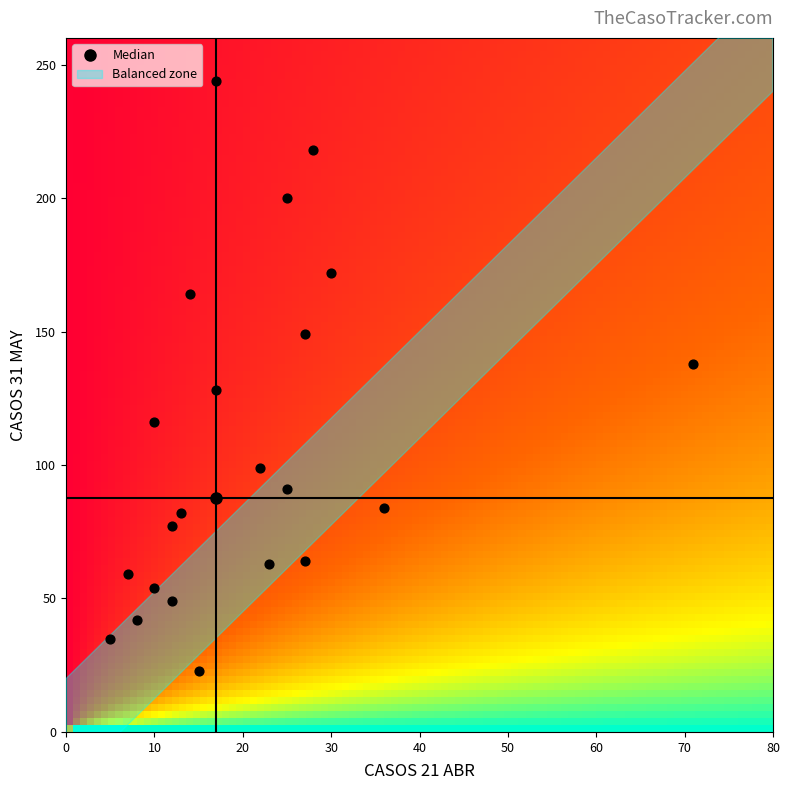

What is the range of Y values (max minus min)?

221